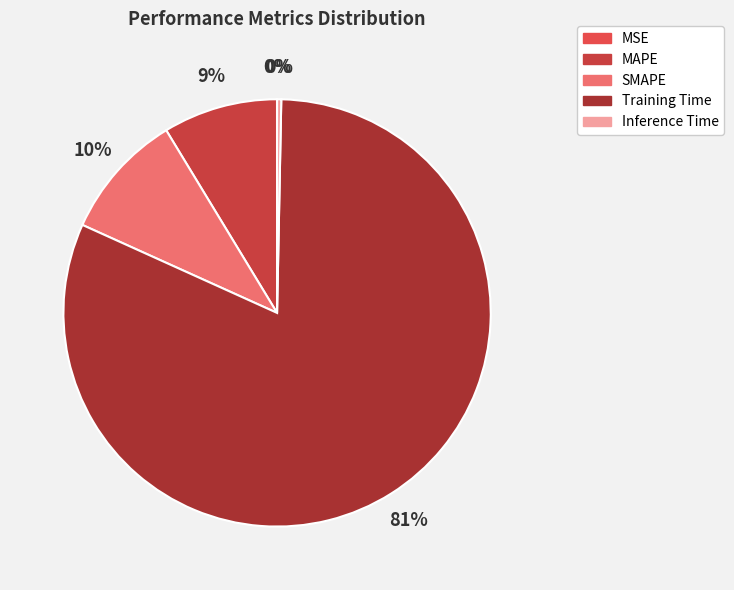

To the nearest percent, what is the combined percentage of MSE and Training Time?

81%